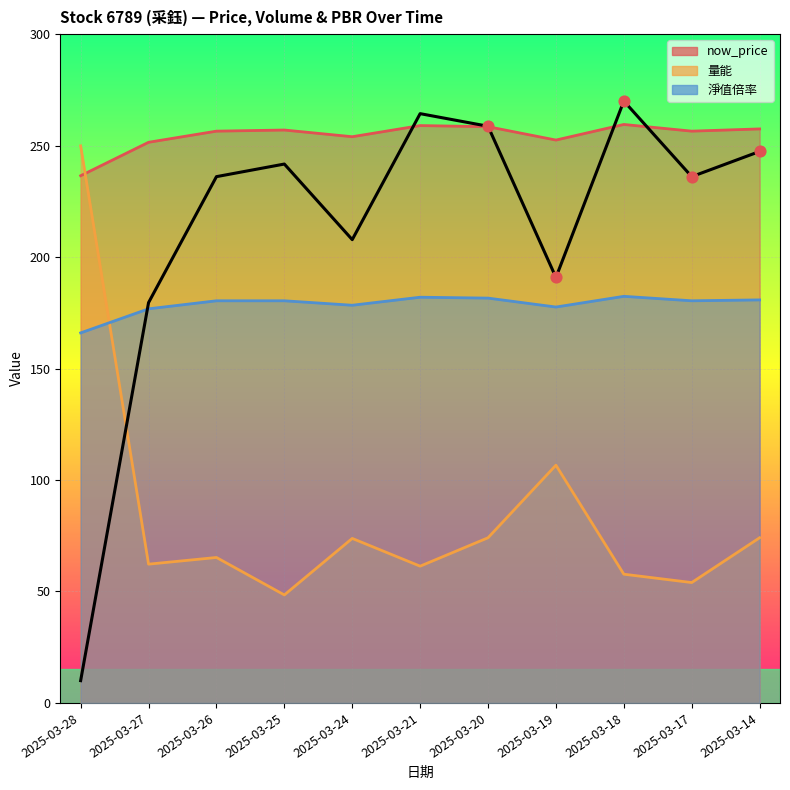

Which series has the largest total across all categories?

now_price